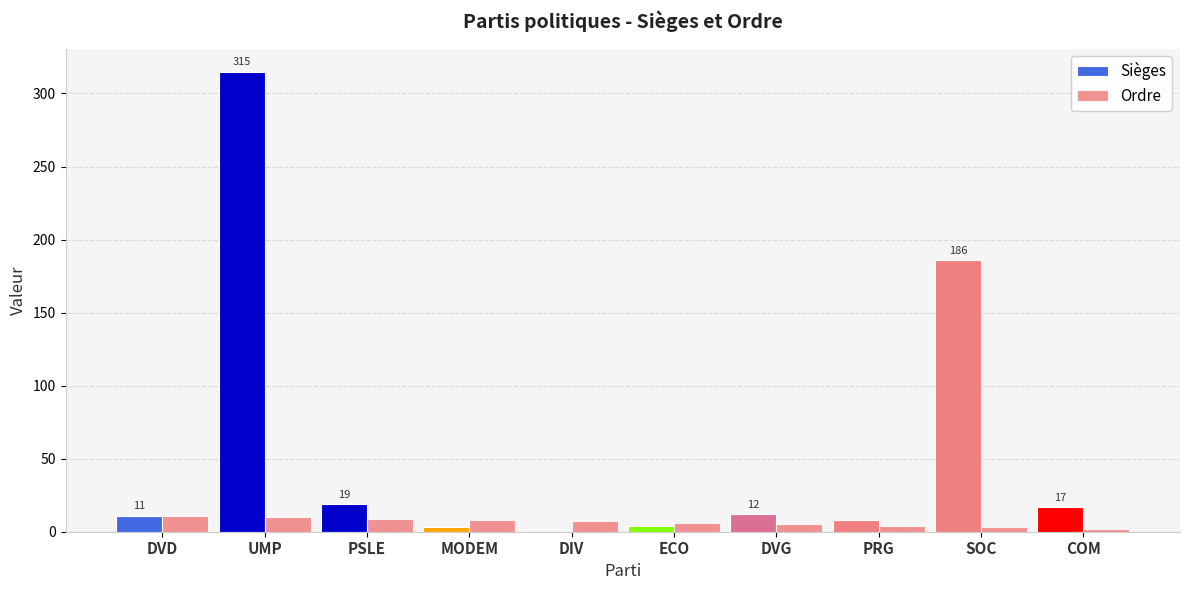

What is the total value across all series at PRG?

12